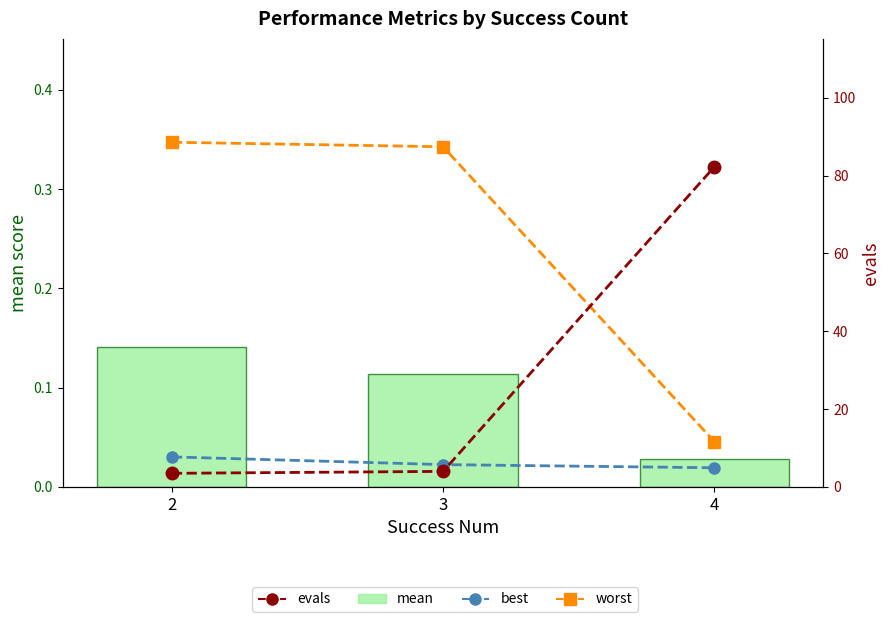

The mean series shows 0.0 at 4. True or false?

False